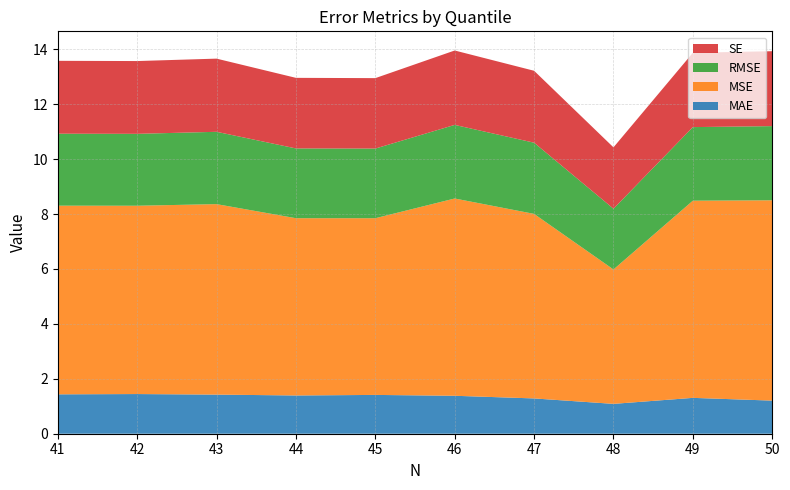

Reading left to right, extract all data points from this chart.

MAE: Q0=1.2	Q1=1.3	Q2=1.1	Q3=1.3	Q4=1.4	Q5=1.4	Q6=1.4	Q7=1.4	Q8=1.4	Q9=1.4
MSE: Q0=7.3	Q1=7.2	Q2=4.9	Q3=6.7	Q4=7.2	Q5=6.4	Q6=6.5	Q7=6.9	Q8=6.9	Q9=6.9
RMSE: Q0=2.7	Q1=2.7	Q2=2.2	Q3=2.6	Q4=2.7	Q5=2.5	Q6=2.5	Q7=2.6	Q8=2.6	Q9=2.6
SE: Q0=2.7	Q1=2.7	Q2=2.2	Q3=2.6	Q4=2.7	Q5=2.6	Q6=2.6	Q7=2.7	Q8=2.7	Q9=2.7